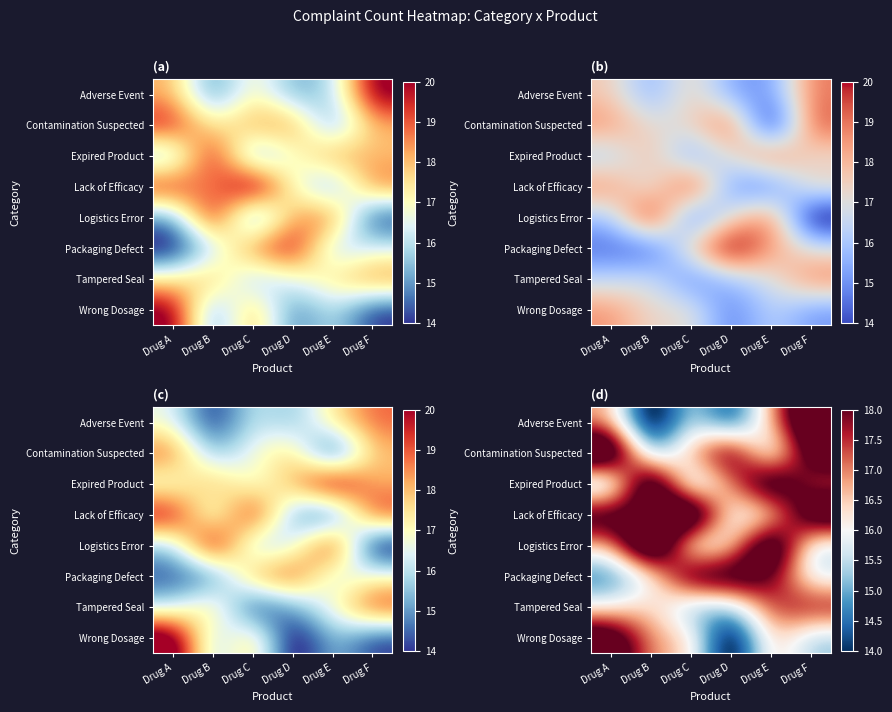

What is the total value across all series at Drug C?

133.6